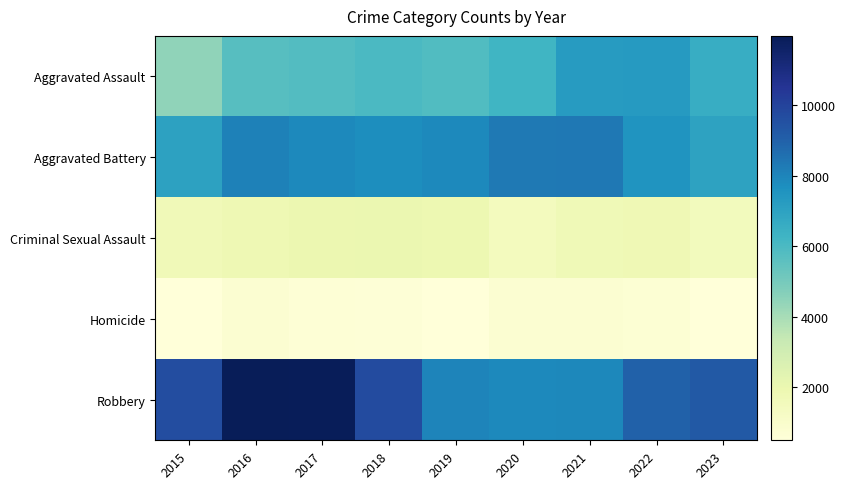

Reading left to right, list all the values displayed in this chart.

Aggravated Assault: 2015=4480	2016=5712	2017=5793	2018=6001	2019=5841	2020=6263	2021=7242	2022=7281	2023=6583
Aggravated Battery: 2015=7019	2016=8086	2017=7845	2018=7735	2019=7857	2020=8320	2021=8347	2022=7493	2023=6967
Criminal Sexual Assault: 2015=1688	2016=1838	2017=1960	2018=2013	2019=1903	2020=1473	2021=1707	2022=1774	2023=1513
Homicide: 2015=496	2016=786	2017=672	2018=589	2019=498	2020=787	2021=804	2022=719	2023=540
Robbery: 2015=9638	2016=11960	2017=11880	2018=9681	2019=7995	2020=7855	2021=7918	2022=8964	2023=9263